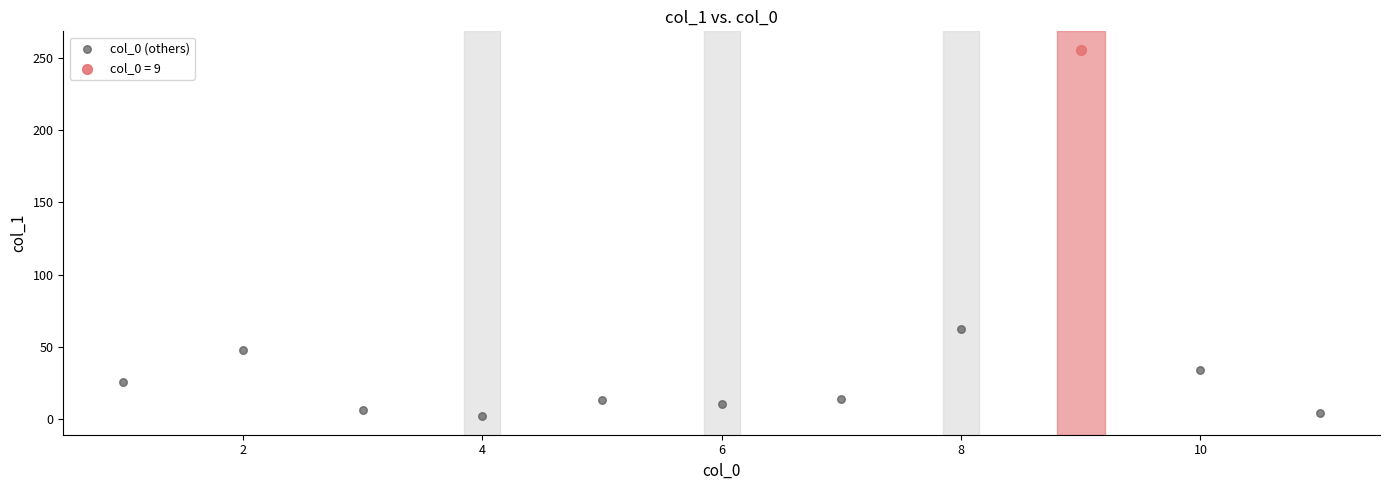

What are all the series names shown in the legend?

col_0 (others), col_0 = 9